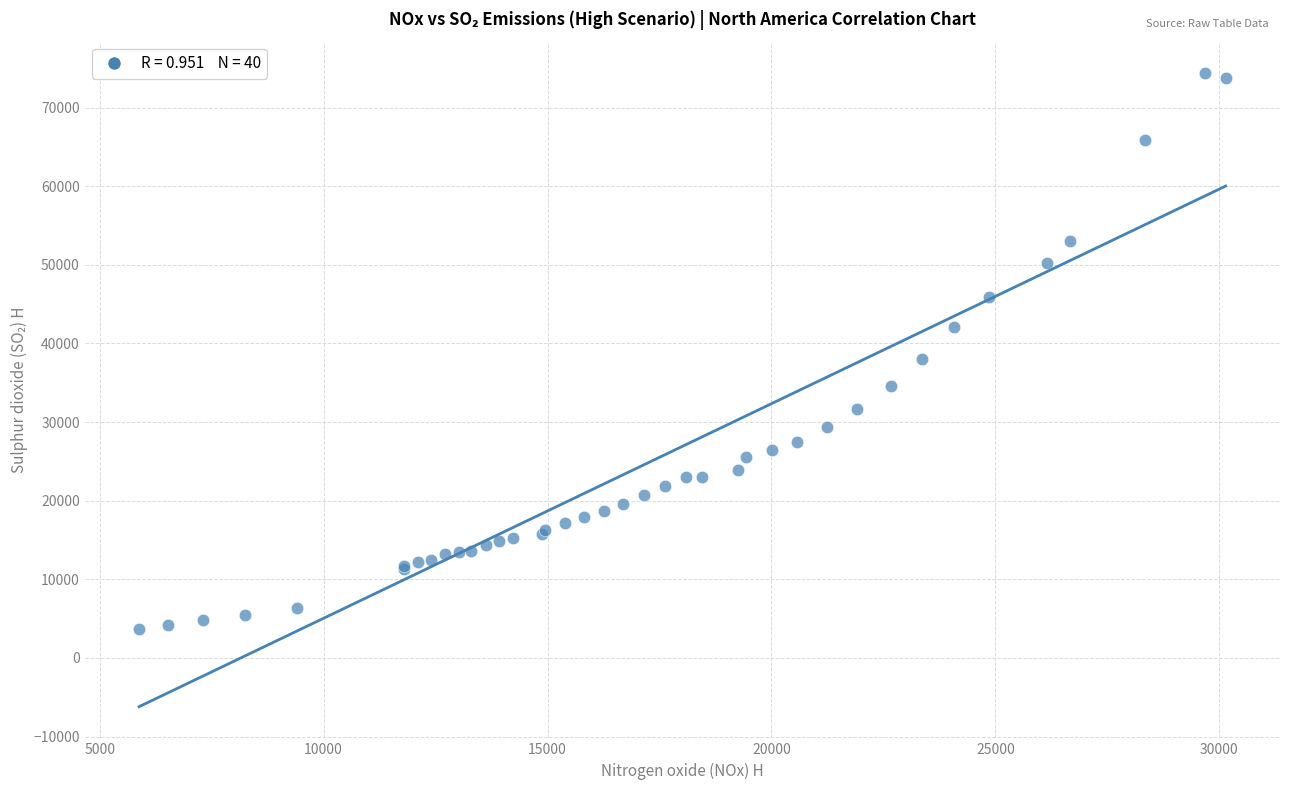

What Y value in the scatter plot is closest to 39047?

37988.1